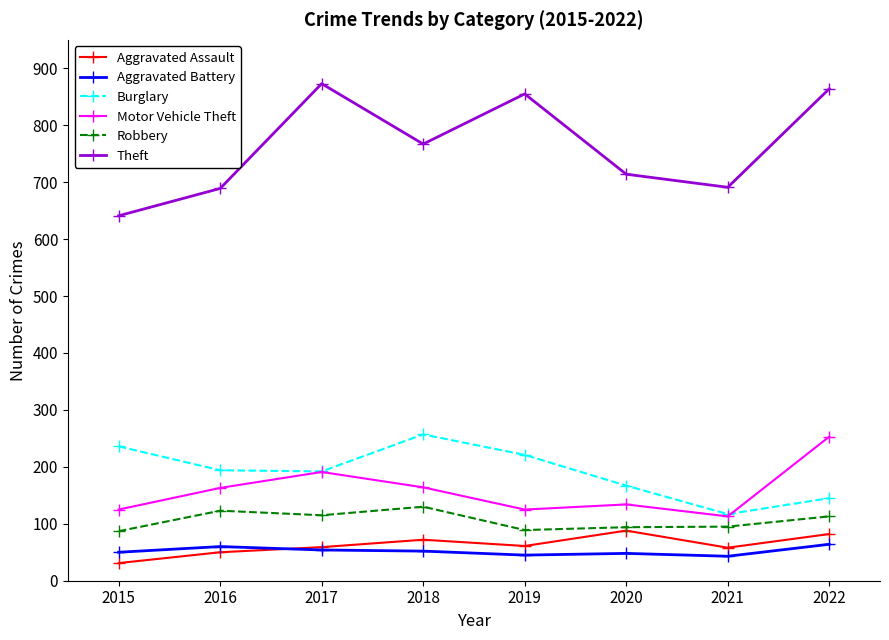

True or false: Theft and Aggravated Battery intersect in this chart.

False